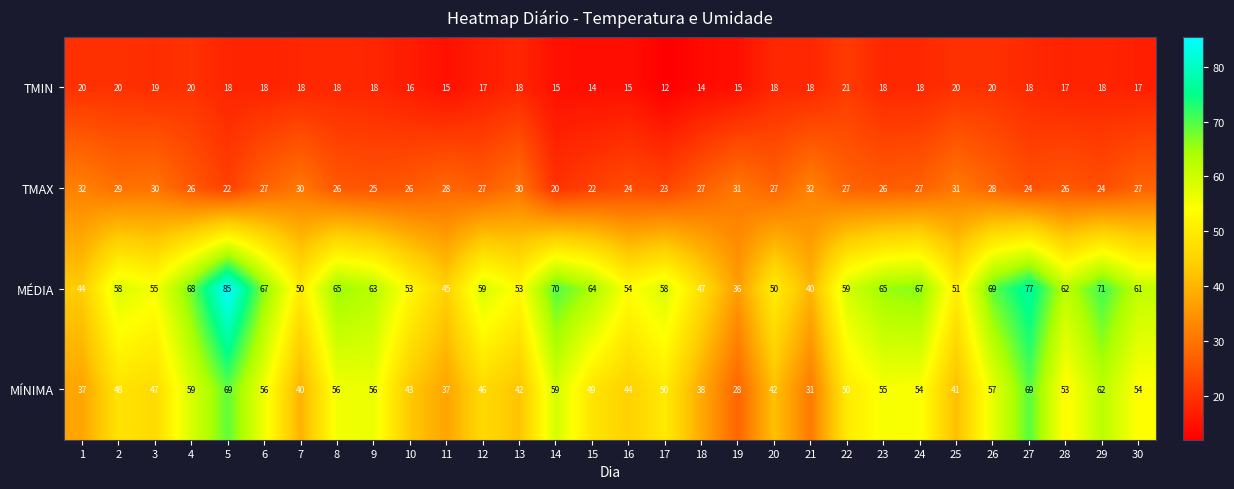

Which series has the largest total across all categories?

MÉDIA